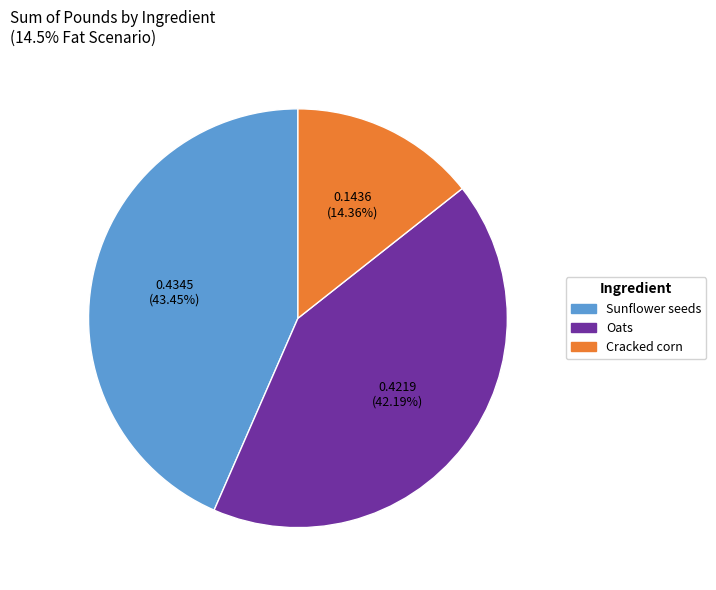

Is there a majority slice in this chart?

No